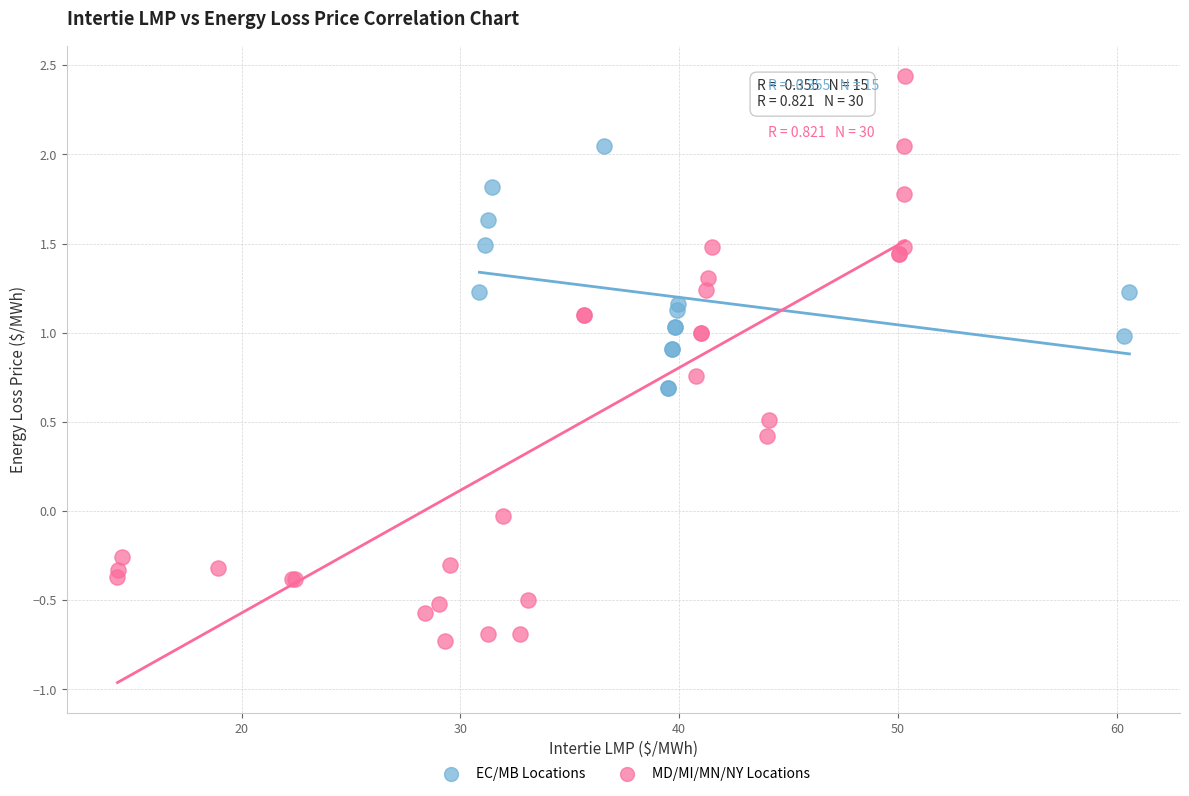

Which series contains the highest Y value?

MD/MI/MN/NY Locations